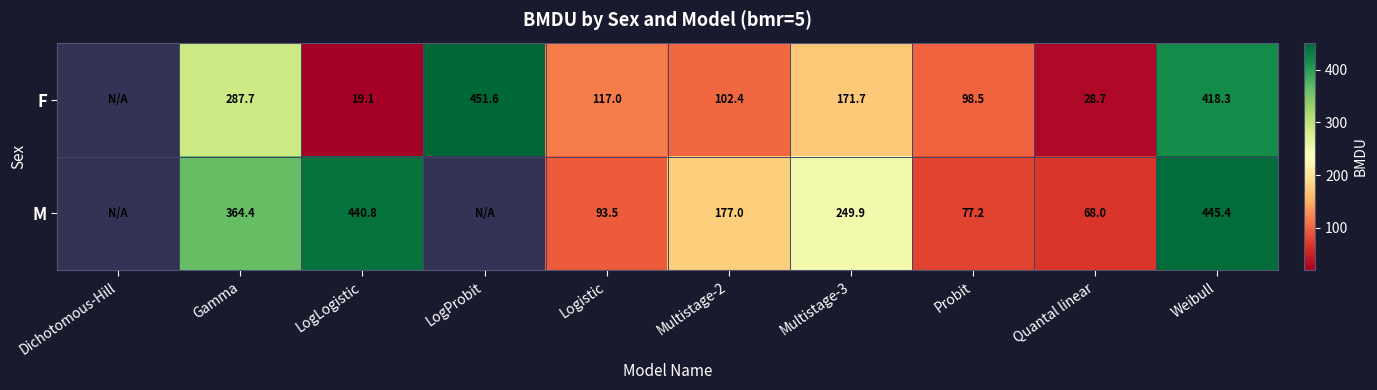

Which has a higher value, Multistage-3 or LogLogistic?

Multistage-3